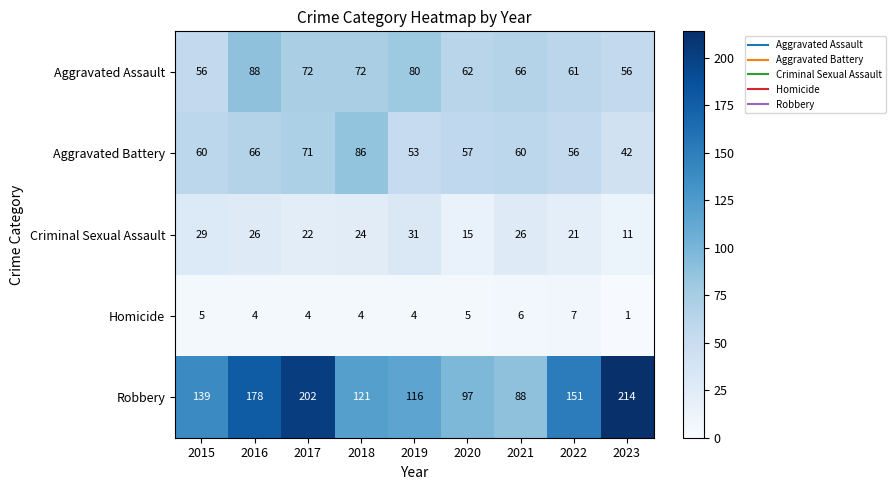

What is the sum of the Criminal Sexual Assault values at 2022 and 2015?

50